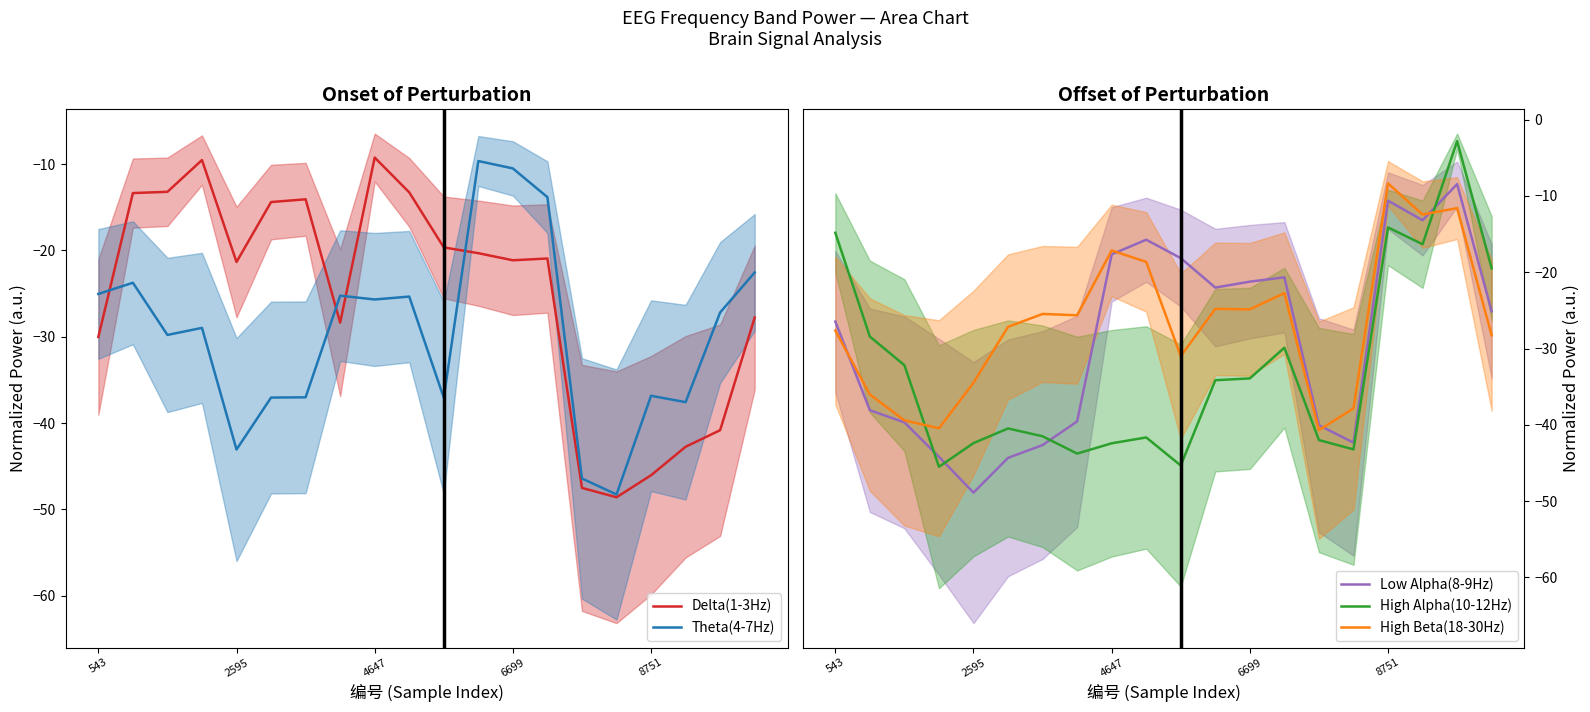

Where is Delta(1-3Hz) nearest to the value -28?

19